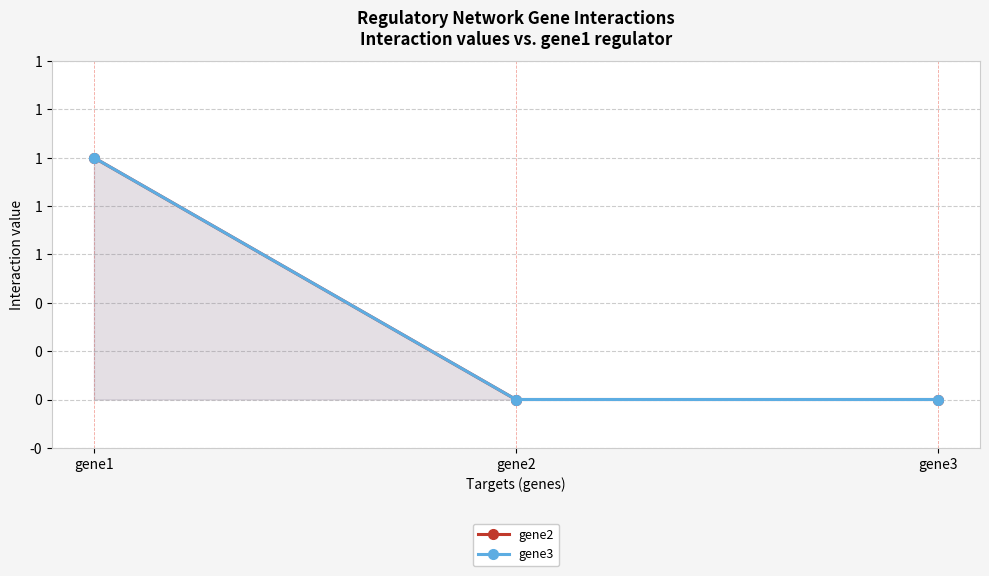

The gene3 series shows 0 at gene3. True or false?

True